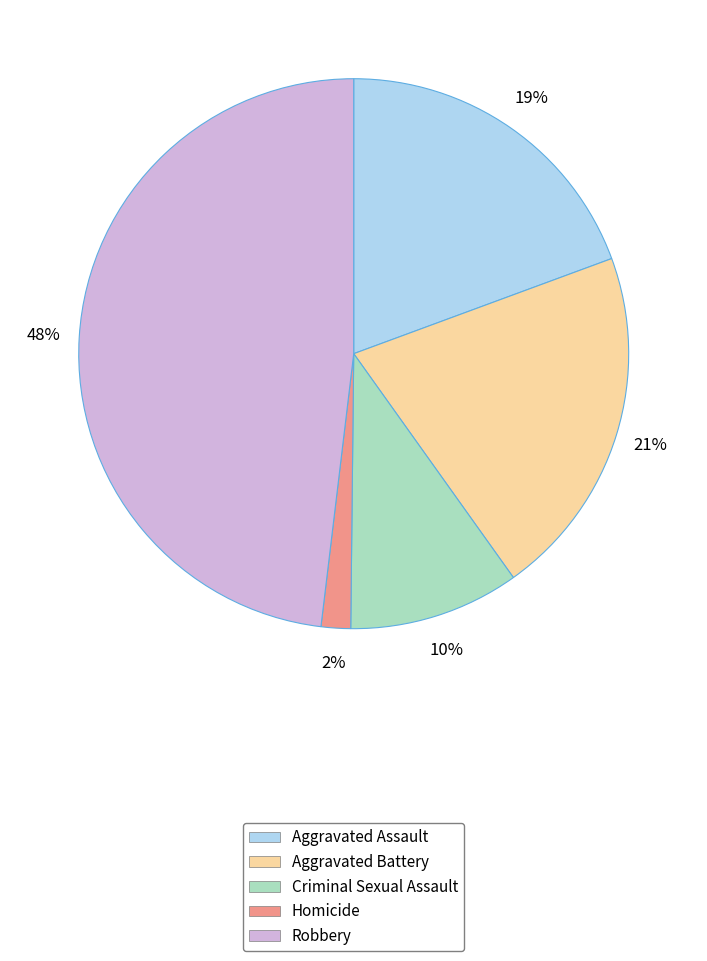

Which category has the biggest portion of the pie?

Robbery